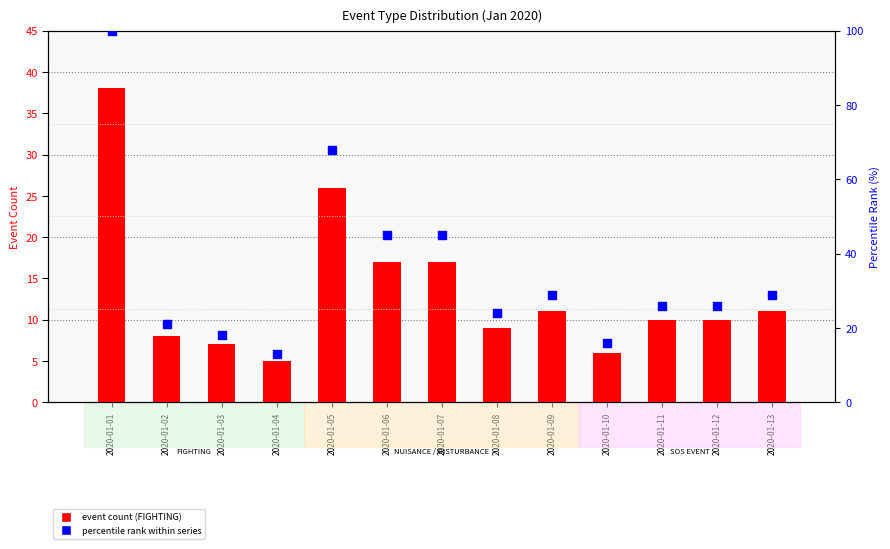

Which series reaches the minimum Y coordinate?

event count (FIGHTING)